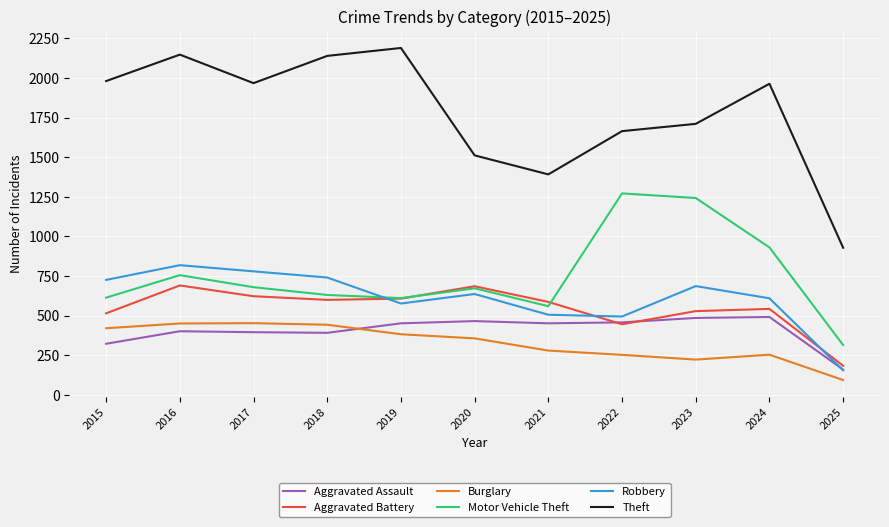

What value does the Theft series have at 2024?

1964